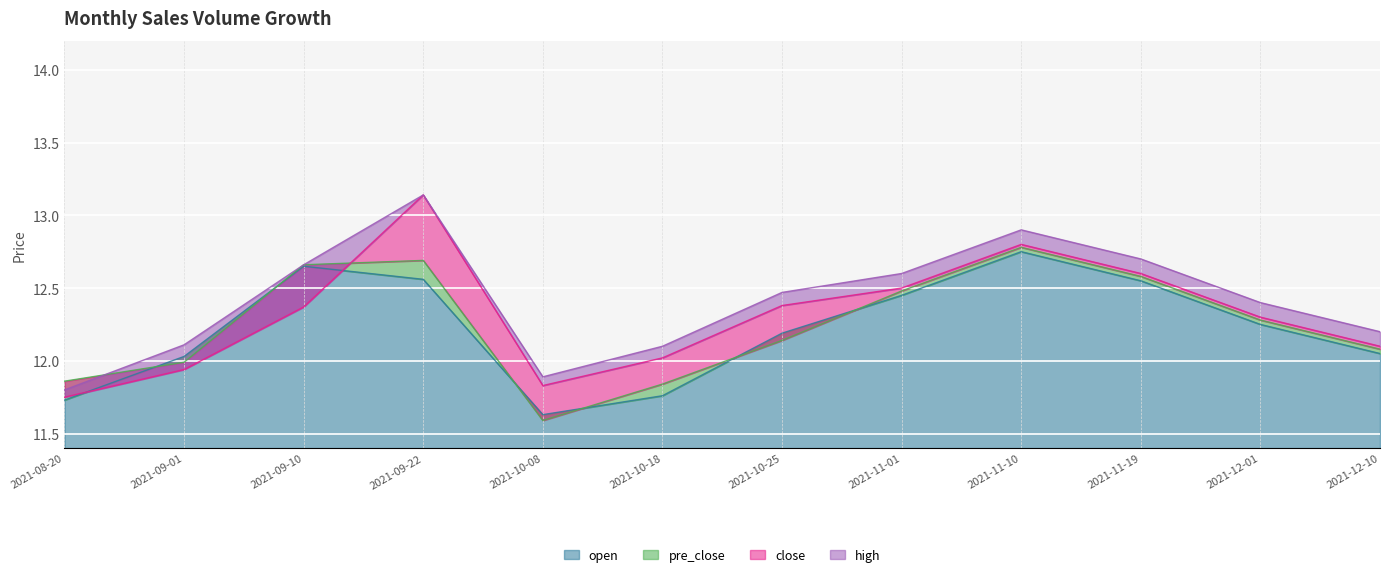

How many data points in pre_close are above 12?

8